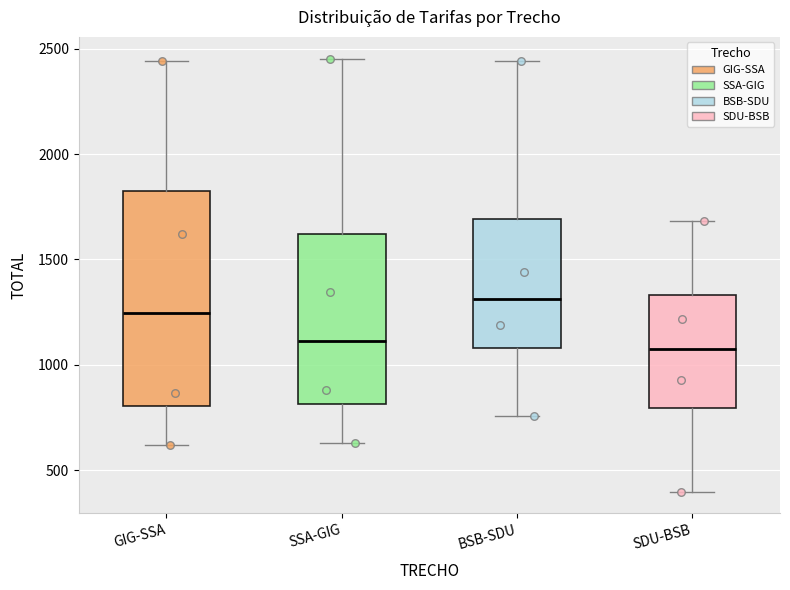

Which box has the highest median line?

BSB-SDU